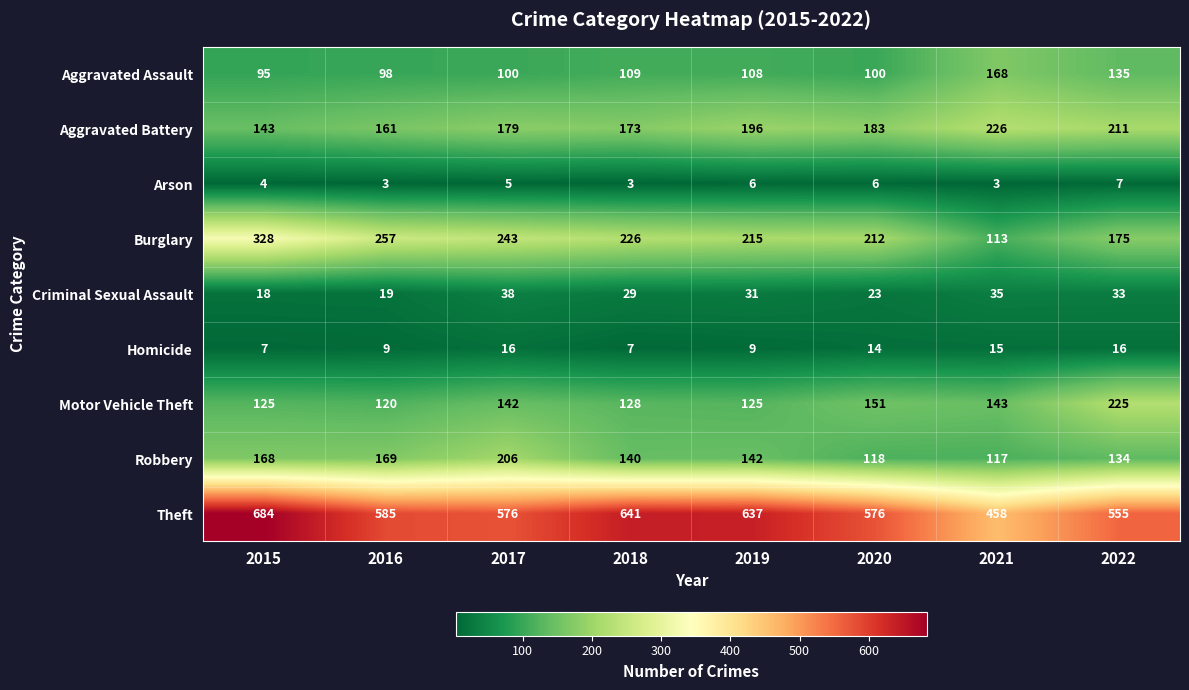

Count the number of data series in this chart.

9